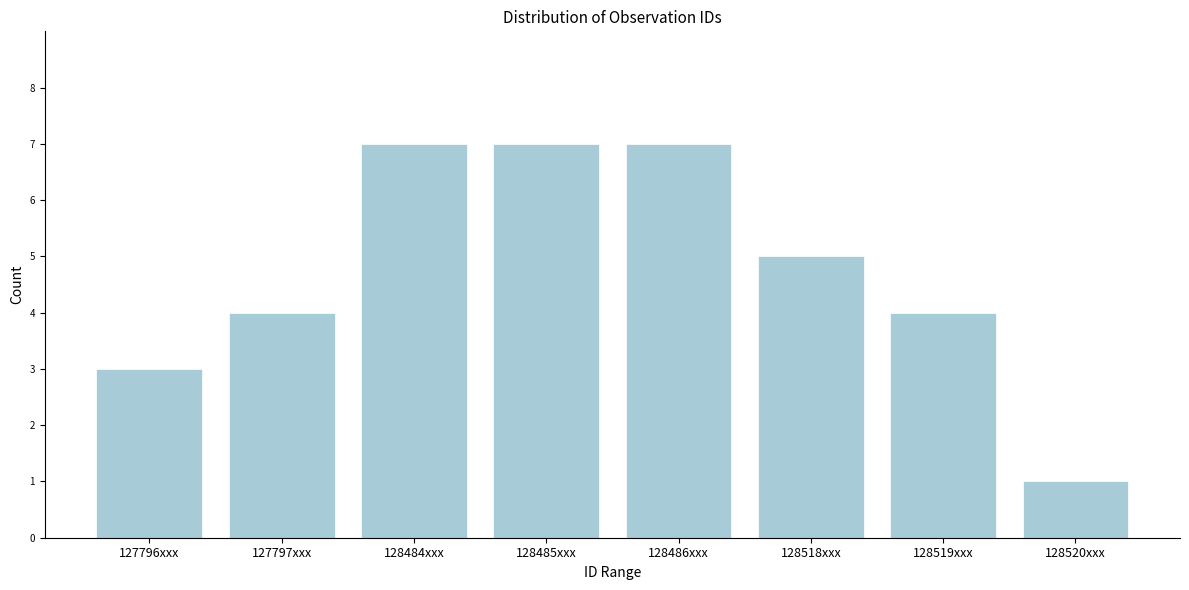

Reading left to right, list all the values displayed in this chart.

3	4	7	7	7	5	4	1